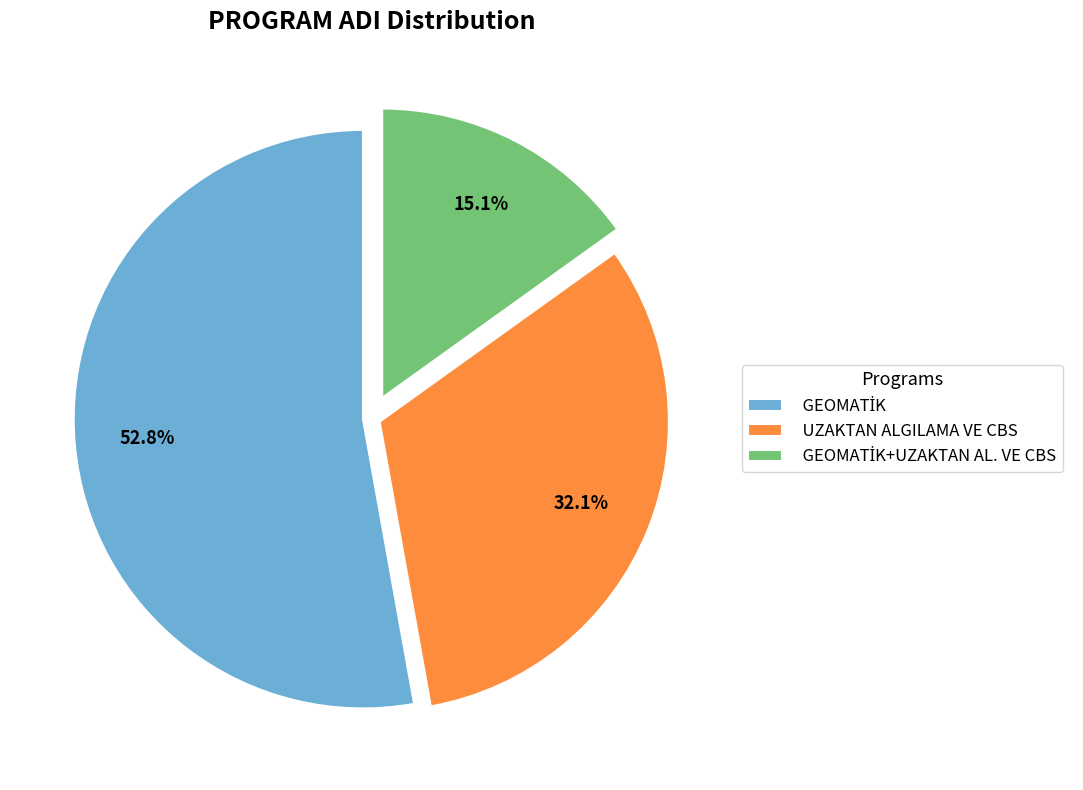

Is there a majority slice in this chart?

Yes